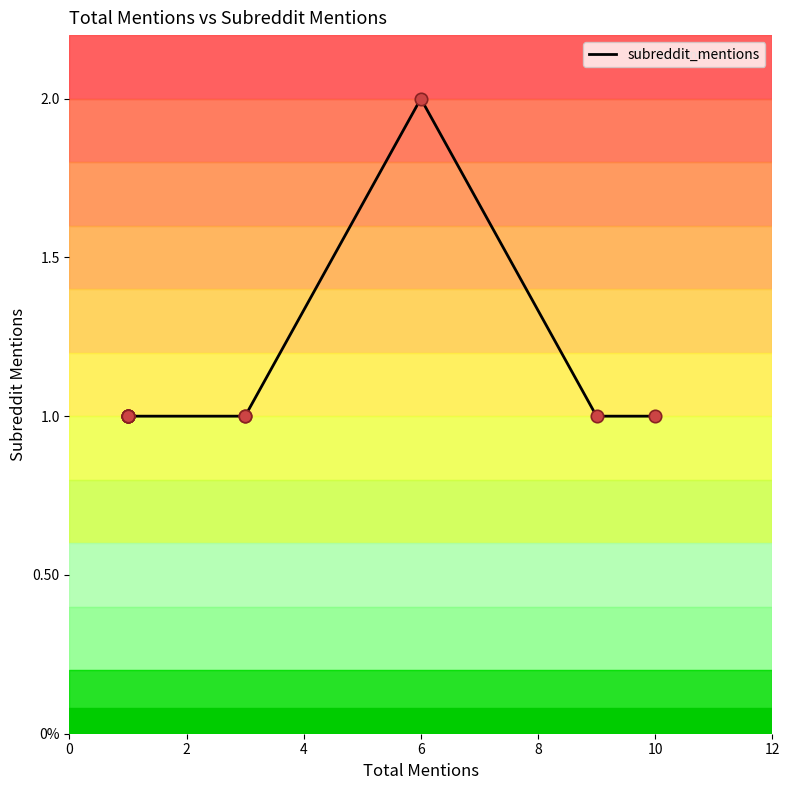

Between 9 and 8, which is larger?

9